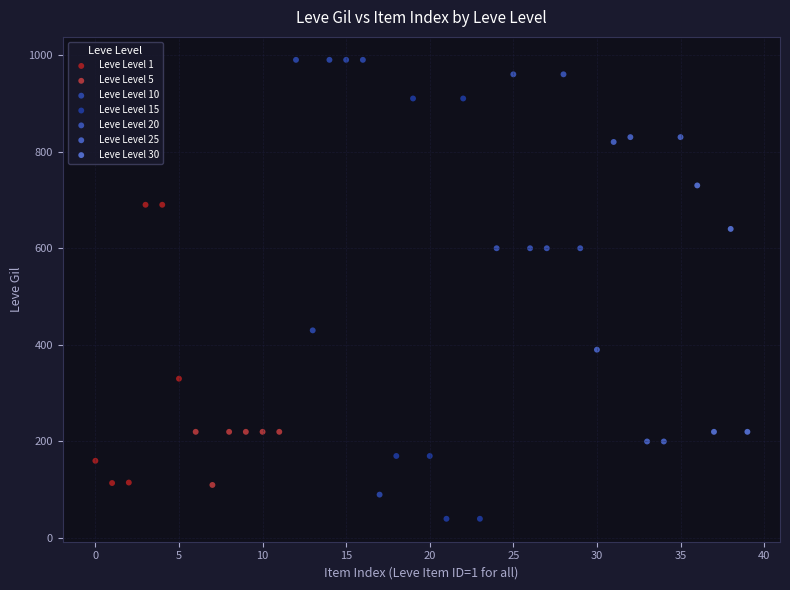

Which series contains the lowest Y value?

Leve Level 15